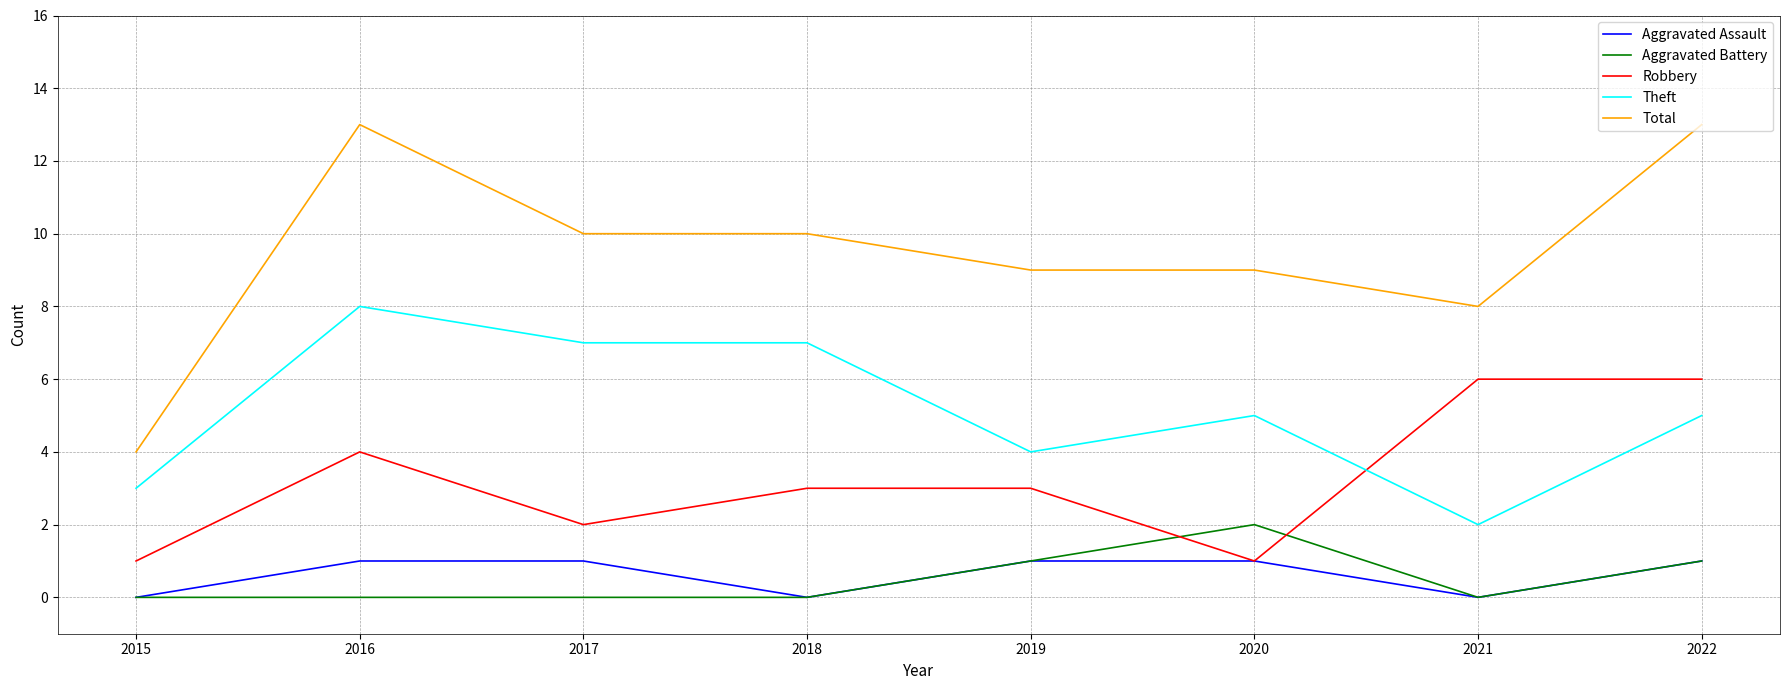

What is the maximum value for Total?

13